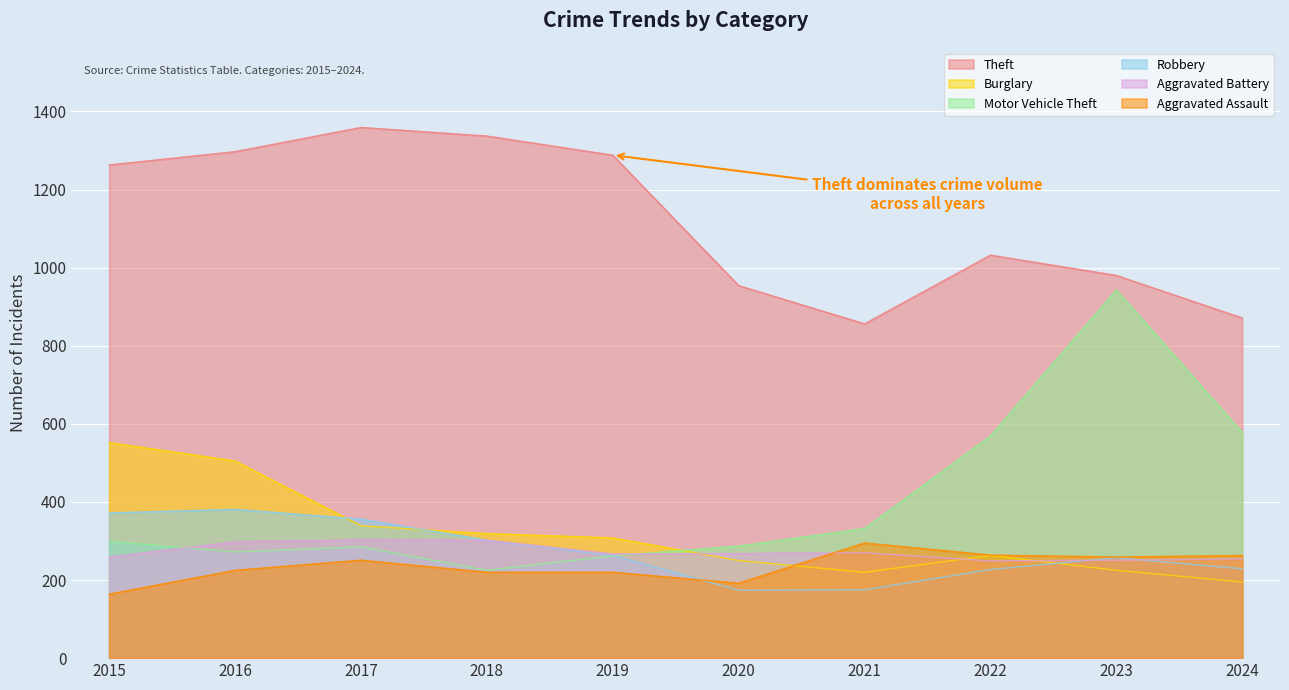

What is the average value of the Theft series?

1124